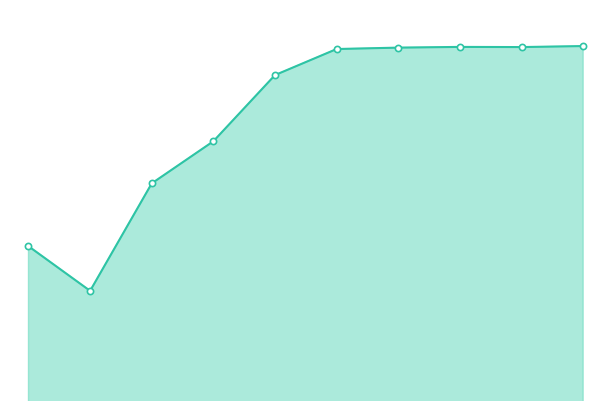

What is the total value across all series at 0?

2.0